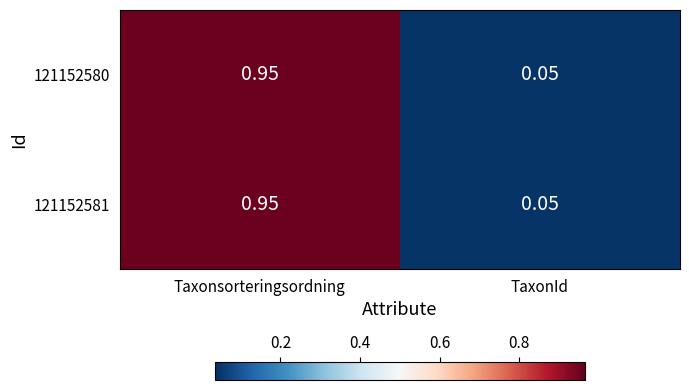

Is the value of 121152580 at TaxonId greater than the value of 121152581 at Taxonsorteringsordning?

No